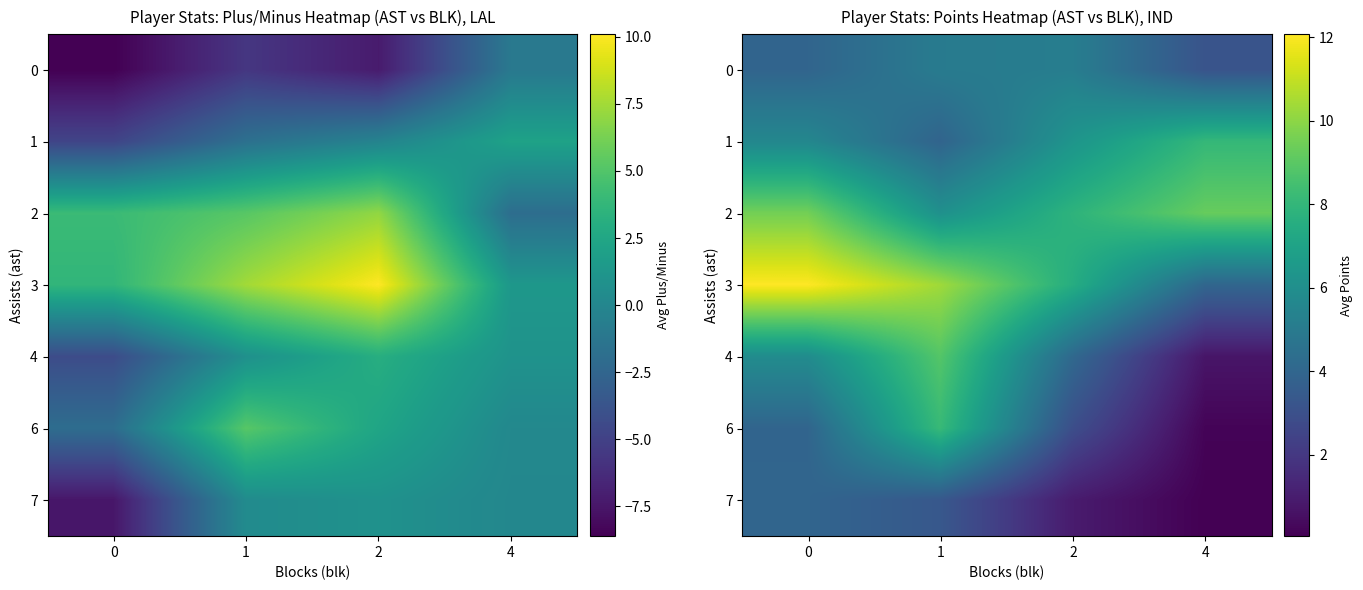

At 0, list the series in order from smallest to largest.

6, 0, 7, 1, 4, 2, 3